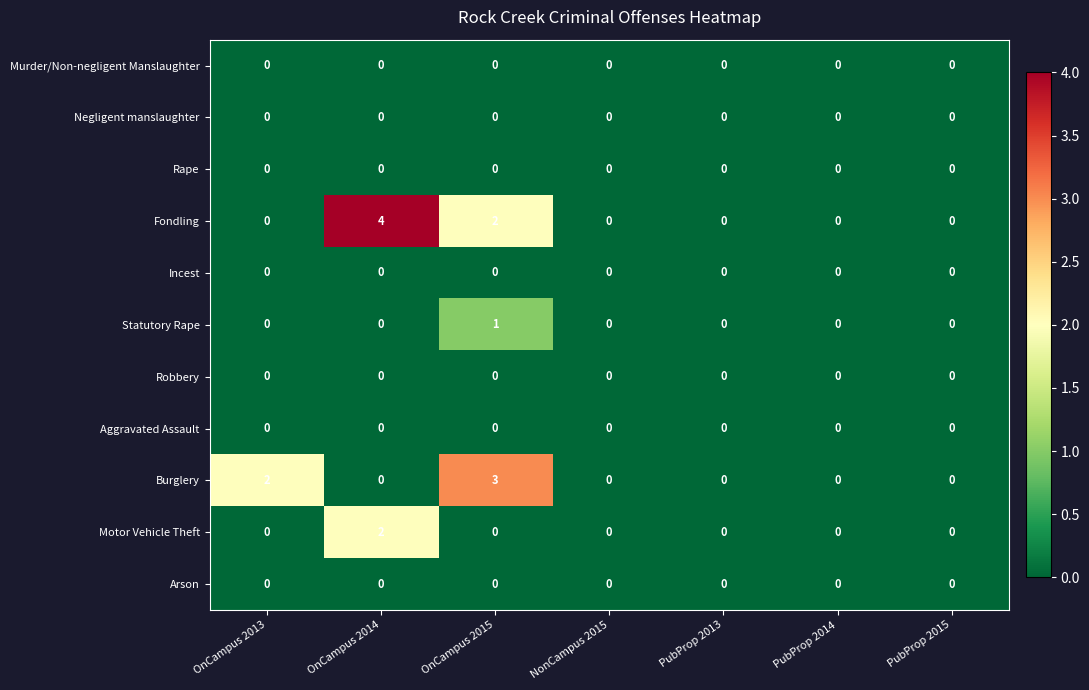

Which series changed the most between OnCampus 2015 and PubProp 2015?

Burglery